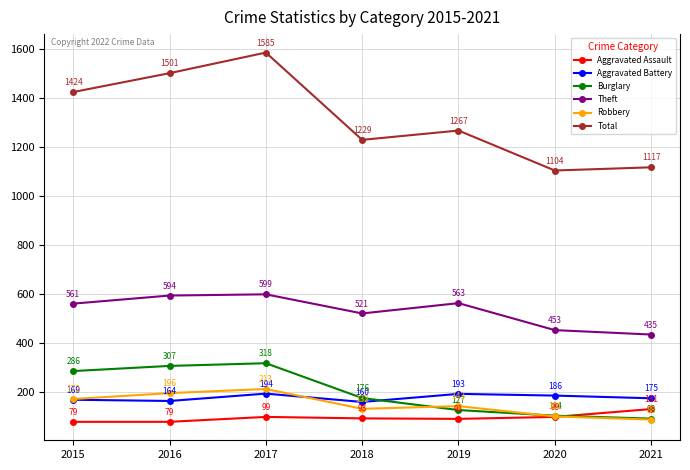

What is the spread (max minus min) of values at 2019?

1176